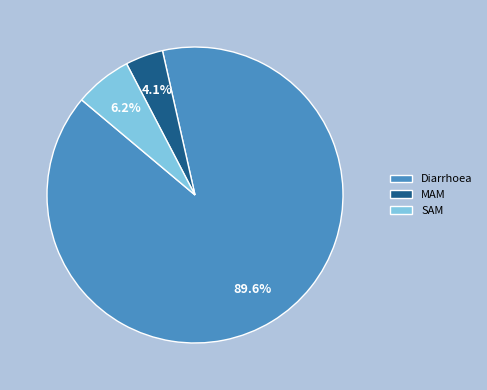

Count the number of slices in the pie.

3